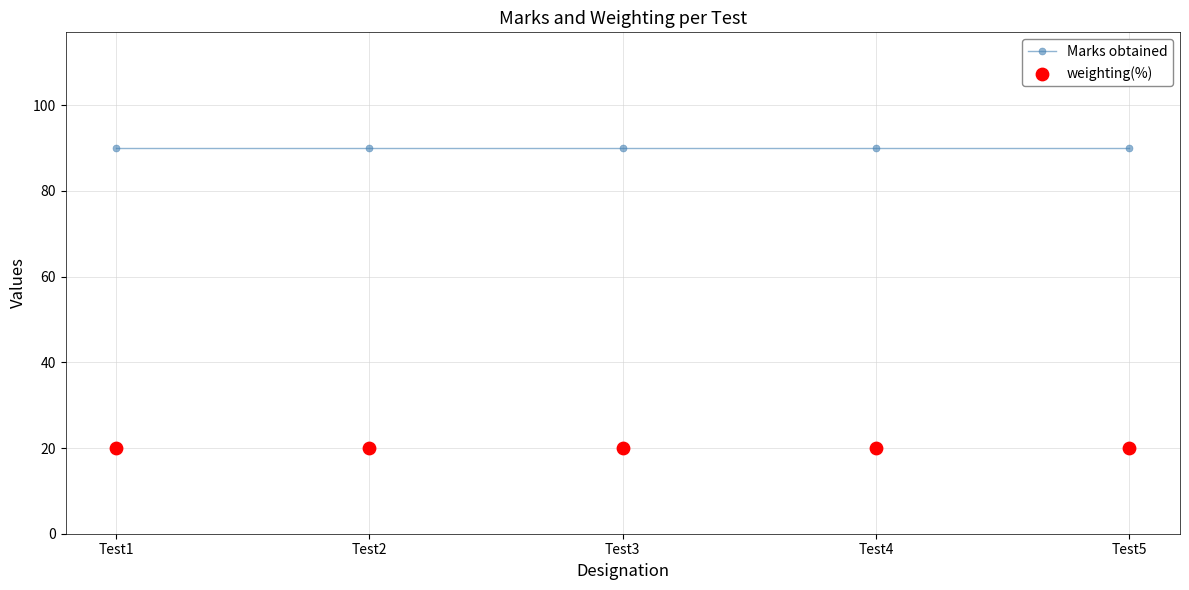

Which series contains the lowest Y value?

weighting(%)